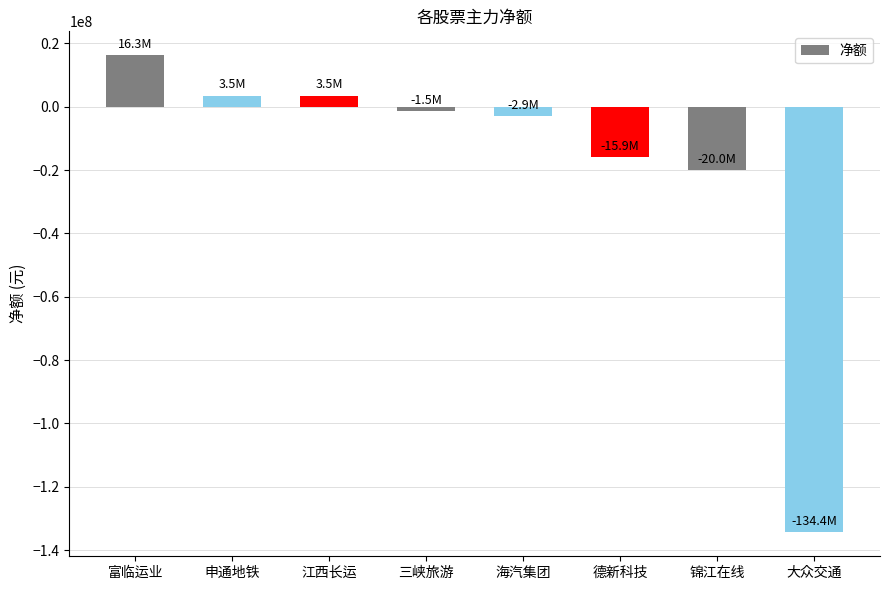

Is it true that the value at 江西长运 is 3485948?

True